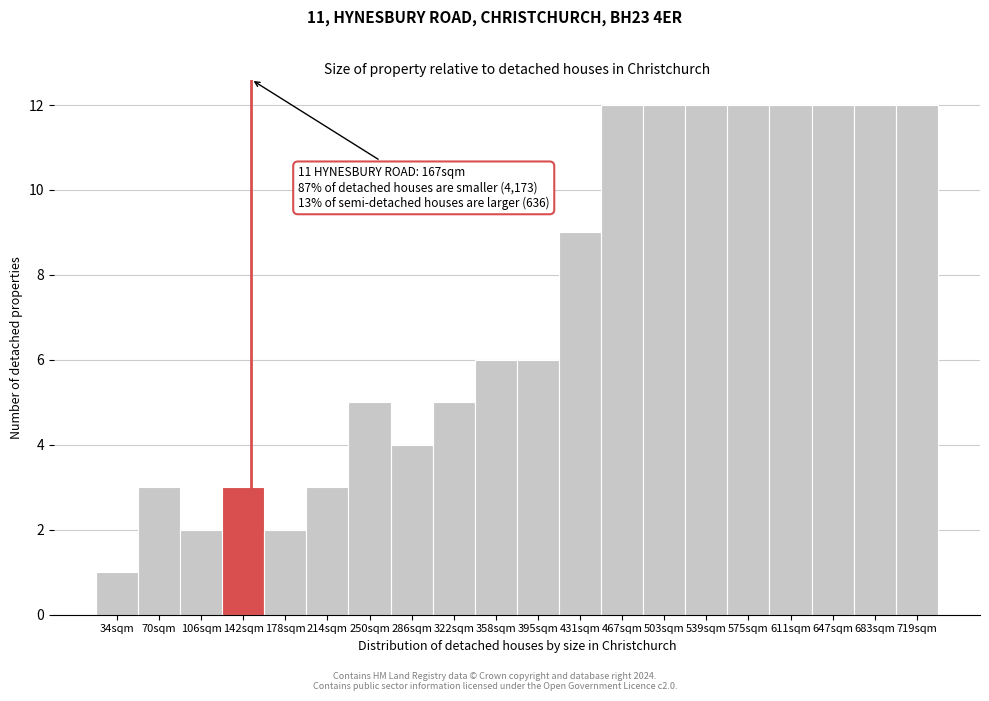

Reading right to left, transcribe all the data shown in this chart.

12	12	12	12	12	12	12	12	9	6	6	5	4	5	3	2	3	2	3	1